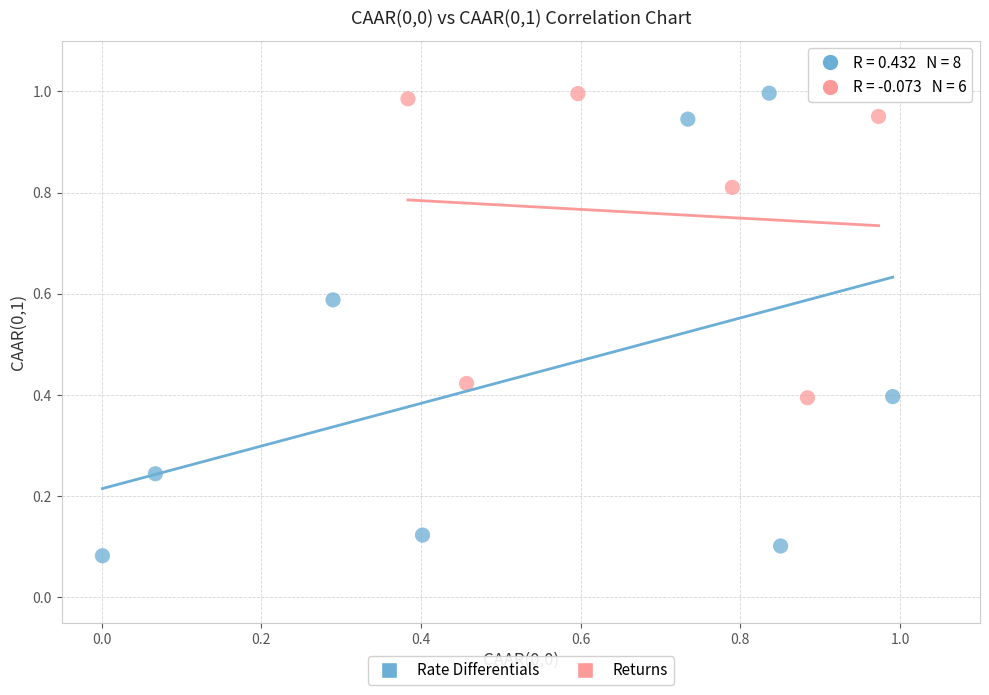

Which series has the largest Y range (max minus min)?

Rate Differentials